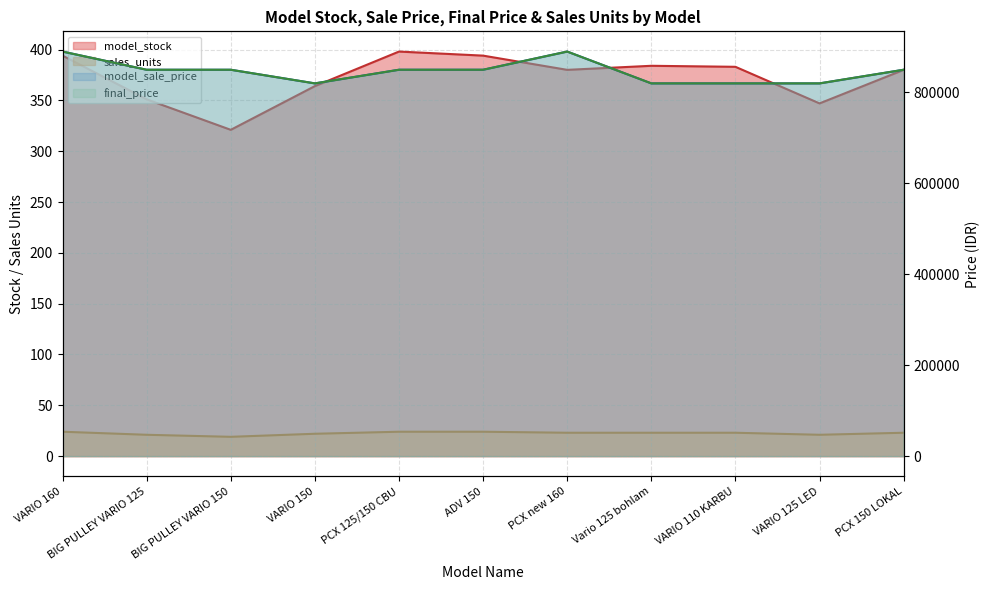

Reading left to right, what are all the values shown in this chart?

model_stock: VARIO 160=394	BIG PULLEY VARIO 125=351	BIG PULLEY VARIO 150=321	VARIO 150=364	PCX 125/150 CBU=398	ADV 150=394	PCX new 160=380	Vario 125 bohlam=384	VARIO 110 KARBU=383	VARIO 125 LED=347	PCX 150 LOKAL=380
model_sale_price: VARIO 160=890000	BIG PULLEY VARIO 125=850000	BIG PULLEY VARIO 150=850000	VARIO 150=820000	PCX 125/150 CBU=850000	ADV 150=850000	PCX new 160=890000	Vario 125 bohlam=820000	VARIO 110 KARBU=820000	VARIO 125 LED=820000	PCX 150 LOKAL=850000
final_price: VARIO 160=890000	BIG PULLEY VARIO 125=850000	BIG PULLEY VARIO 150=850000	VARIO 150=820000	PCX 125/150 CBU=850000	ADV 150=850000	PCX new 160=890000	Vario 125 bohlam=820000	VARIO 110 KARBU=820000	VARIO 125 LED=820000	PCX 150 LOKAL=850000
sales_units: VARIO 160=24	BIG PULLEY VARIO 125=21	BIG PULLEY VARIO 150=19	VARIO 150=22	PCX 125/150 CBU=24	ADV 150=24	PCX new 160=23	Vario 125 bohlam=23	VARIO 110 KARBU=23	VARIO 125 LED=21	PCX 150 LOKAL=23